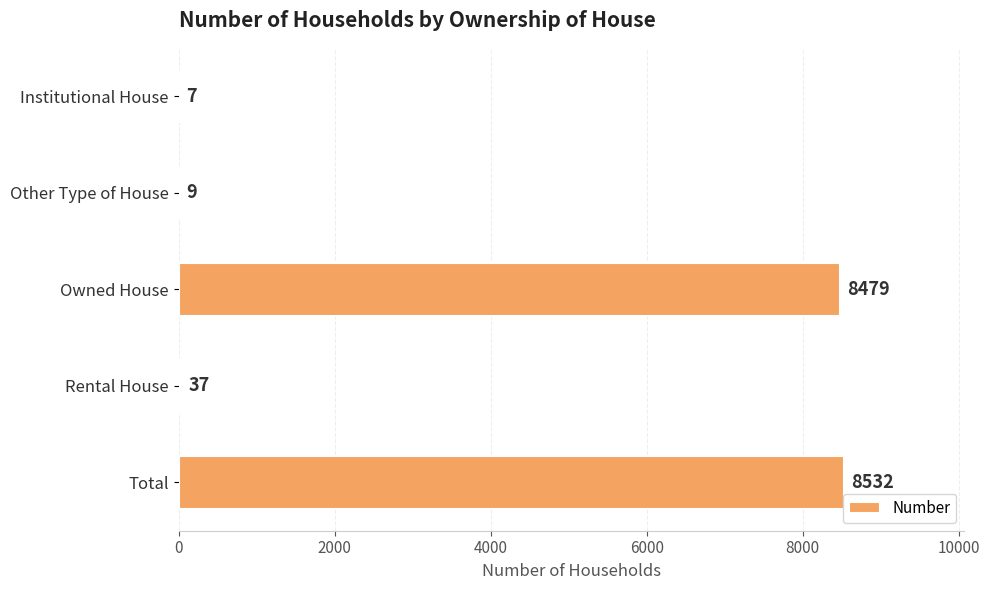

The chart shows a value of 9 at Other Type of House. True or false?

True